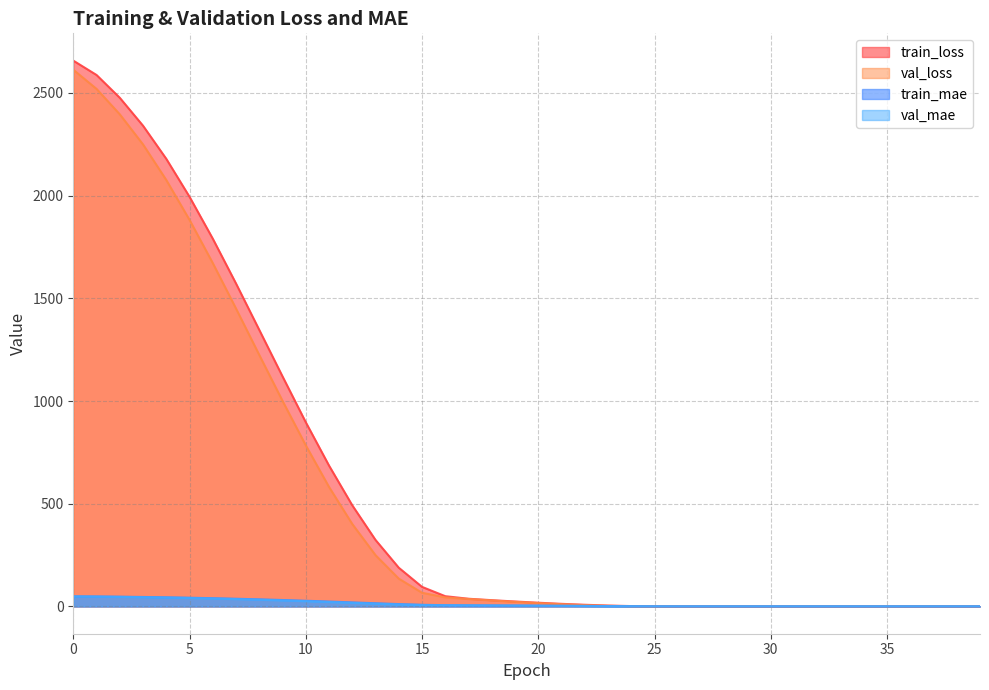

Reading left to right, what are all the values shown in this chart?

train_loss: 2657.4	2587.6	2476.5	2340.4	2179.3	1994.4	1790.5	1572.0	1346.2	1119.8	896.7	685.7	492.2	323.7	188.5	95.2	49.8	37.4	30.5	24.0	18.0	12.6	8.1	4.3	1.7	0.5	0.2	0.2	0.2	0.2	0.2	0.2	0.2	0.2	0.2	0.2	0.2	0.2	0.2	0.2
val_loss: 2613.2	2519.8	2396.1	2249.4	2076.3	1882.0	1671.6	1450.2	1224.4	1000.7	784.4	581.7	401.2	249.6	135.3	66.7	44.1	36.2	29.0	22.4	16.3	10.8	6.4	2.9	0.9	0.2	0.2	0.2	0.2	0.2	0.2	0.2	0.2	0.2	0.2	0.2	0.2	0.2	0.2	0.2
train_mae: 49.2	48.5	47.4	46.0	44.4	42.4	40.0	37.4	34.4	31.2	27.6	23.8	19.7	15.5	11.4	7.9	6.0	5.3	4.8	4.2	3.7	3.1	2.5	1.8	1.1	0.6	0.4	0.3	0.3	0.3	0.3	0.3	0.3	0.3	0.3	0.3	0.3	0.3	0.3	0.3
val_mae: 48.5	47.7	46.4	44.9	43.1	40.9	38.4	35.6	32.5	29.2	25.5	21.5	17.4	13.3	9.6	6.8	5.8	5.2	4.7	4.1	3.5	2.9	2.2	1.5	0.8	0.4	0.4	0.4	0.4	0.4	0.4	0.4	0.3	0.3	0.3	0.3	0.4	0.3	0.3	0.3